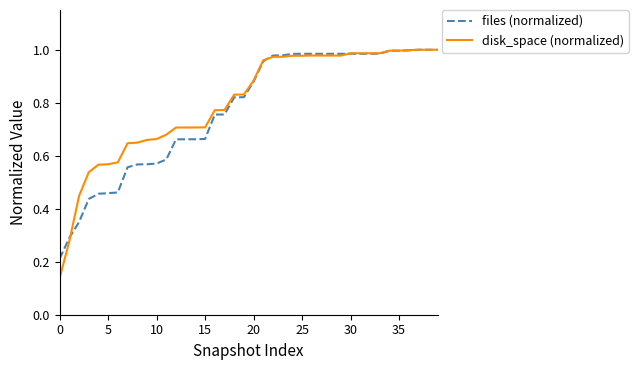

Which series has the largest range (max minus min)?

disk_space (normalized)